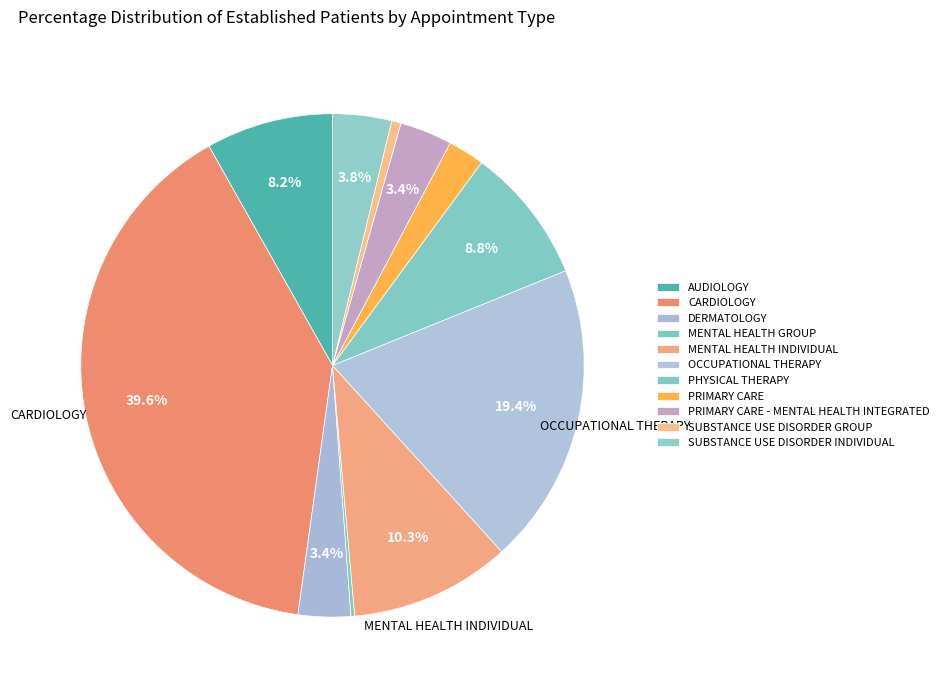

Count the number of slices in the pie.

11